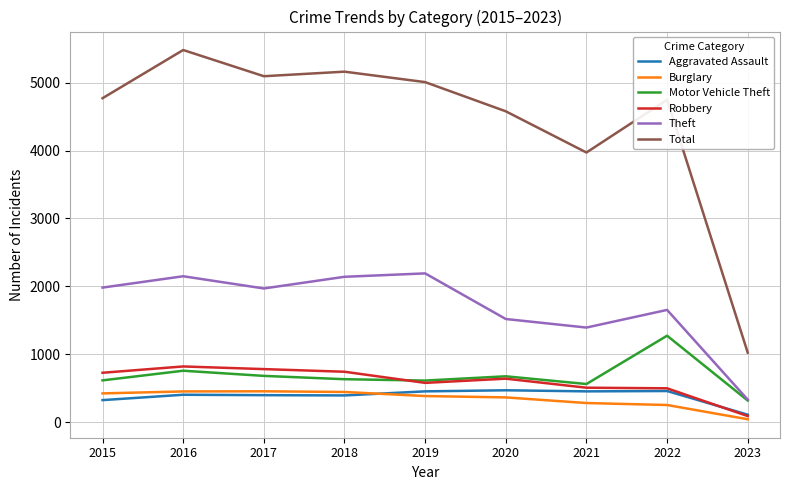

The Total series shows 5162 at 2018. True or false?

True